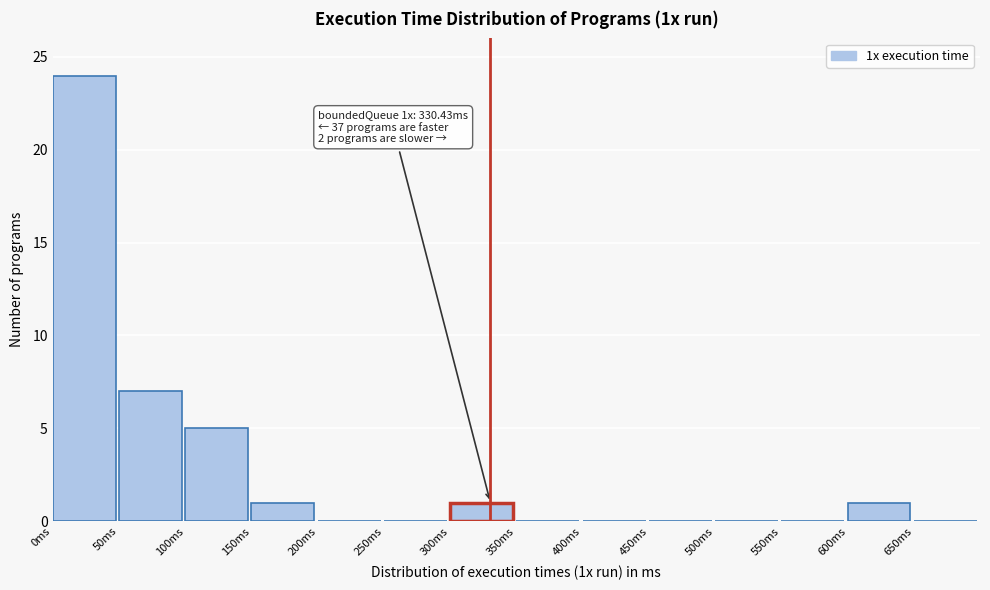

Reading right to left, list all the values displayed in this chart.

650ms=0	600ms=1	550ms=0	500ms=0	450ms=0	400ms=0	350ms=0	300ms=1	250ms=0	200ms=0	150ms=1	100ms=5	50ms=7	0ms=24